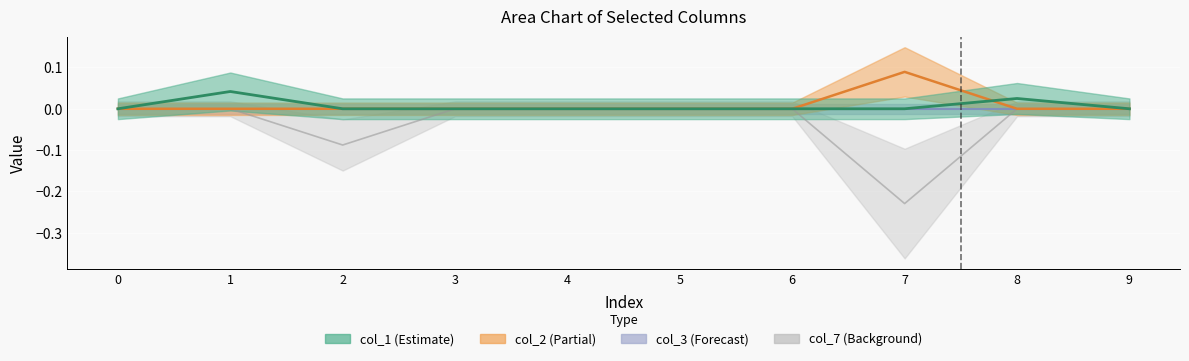

Is it true that col_7 equals 0.0 at 6?

True